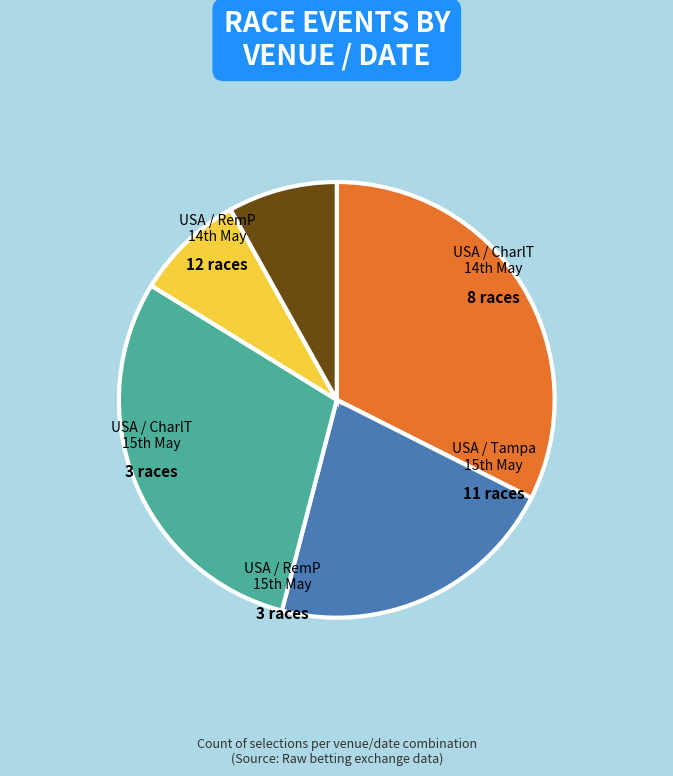

Does any single category account for the majority?

No